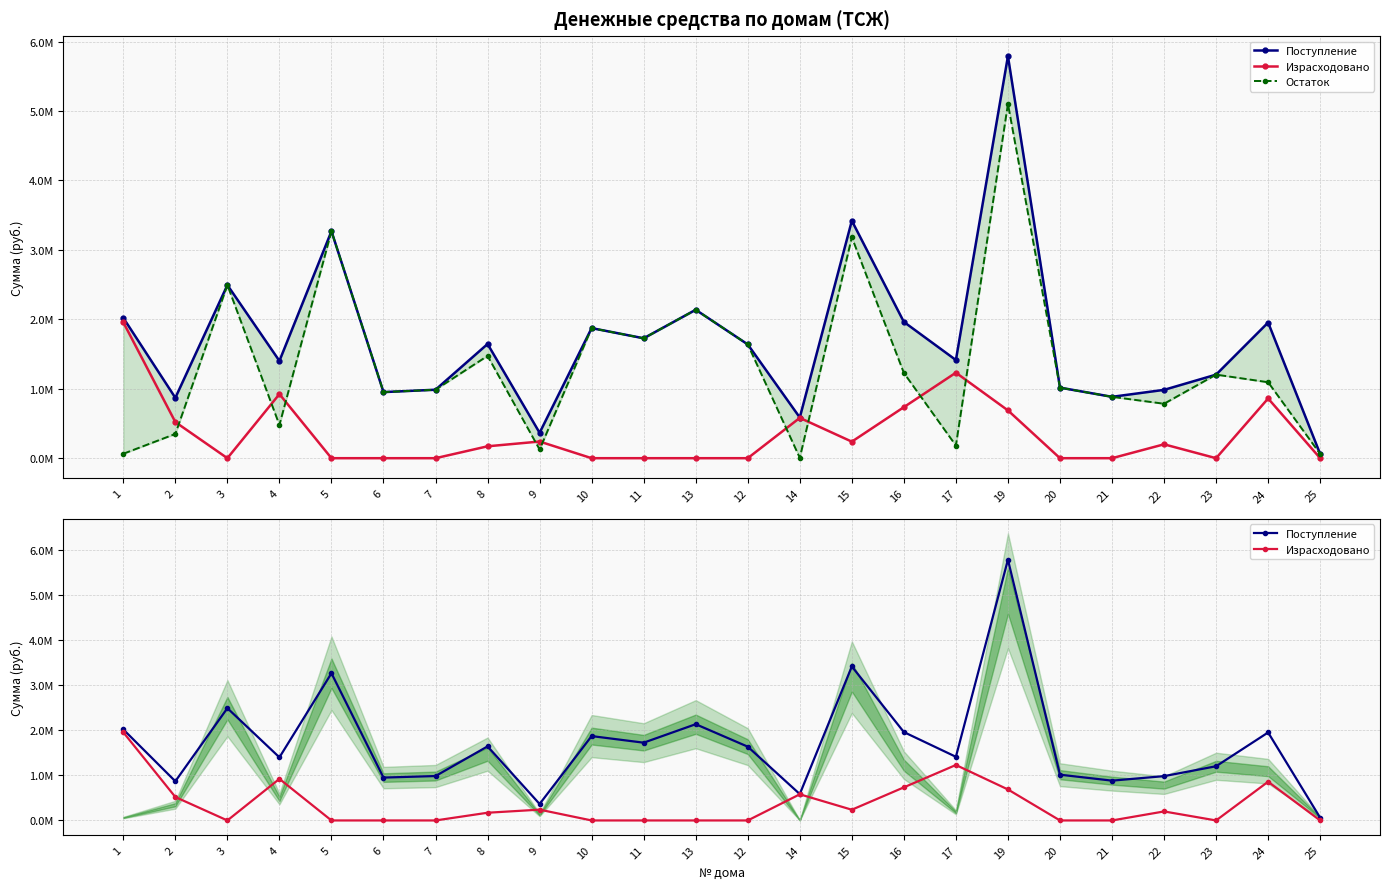

True or false: Израсходовано and Поступление cross at least once.

False